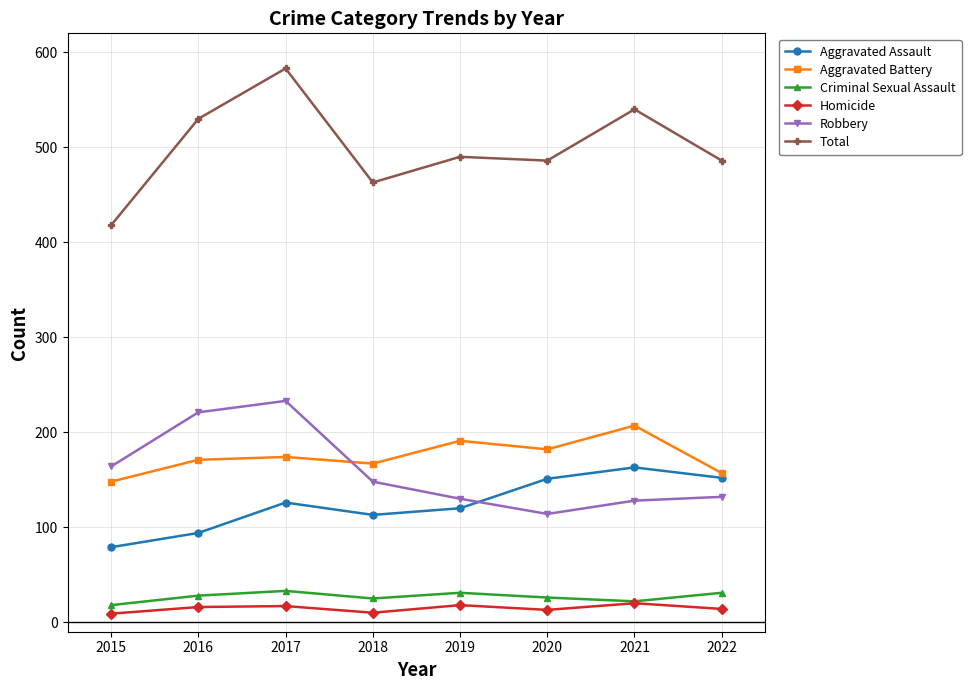

What are all the series names shown in the legend?

Aggravated Assault, Aggravated Battery, Criminal Sexual Assault, Homicide, Robbery, Total